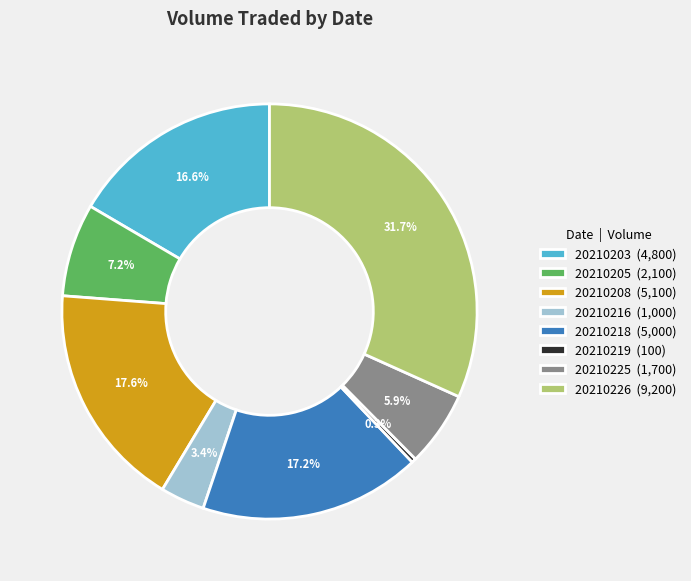

What is the total percentage of 20210226 and 20210203?

48.3%